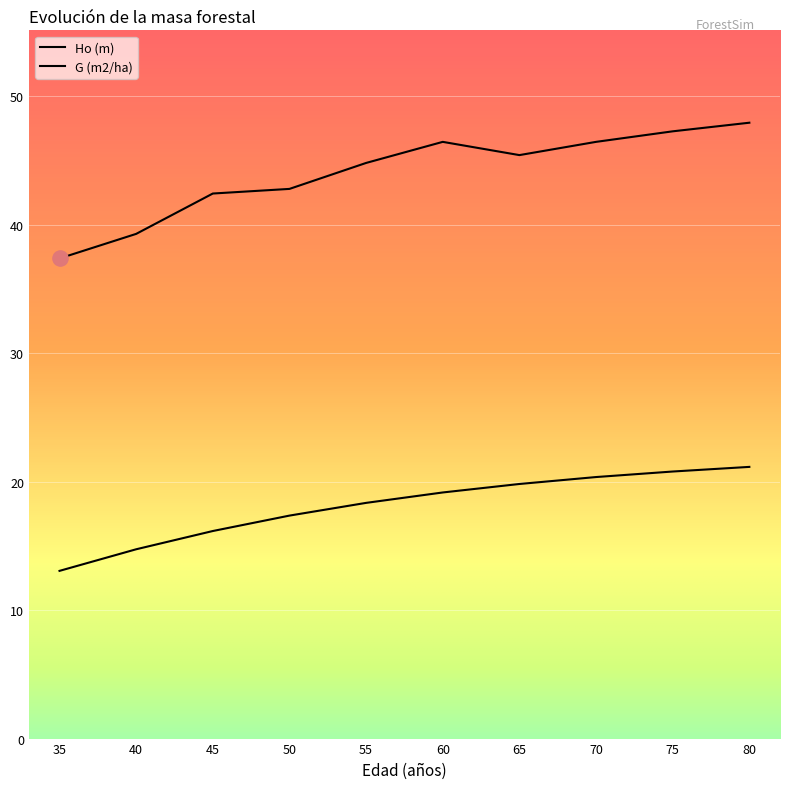

How many lines are shown in the chart?

2